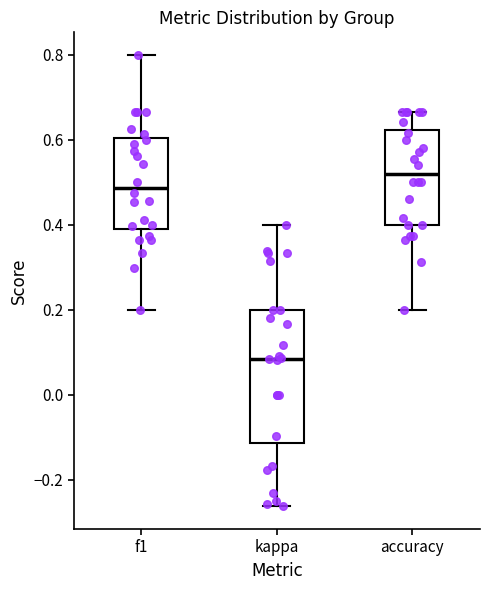

Reading left to right, transcribe this box plot: for each box, give where its median line is, the range the box spans, and where its two whiskers end, as read against the y-axis. The values are not printed on the chart, so give them approximately, as read against the axis.

f1: median 0.48, box 0.40 to 0.60, whiskers 0.20 to 0.80
kappa: median 0.08, box -0.12 to 0.20, whiskers -0.26 to 0.40
accuracy: median 0.52, box 0.40 to 0.62, whiskers 0.20 to 0.66